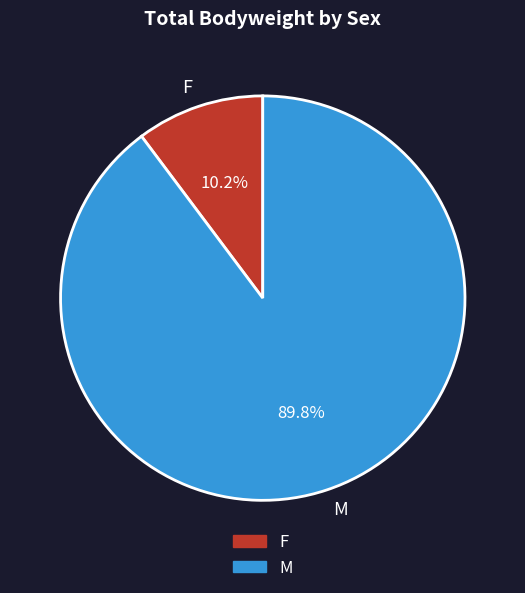

Which has a higher value, M or F?

M